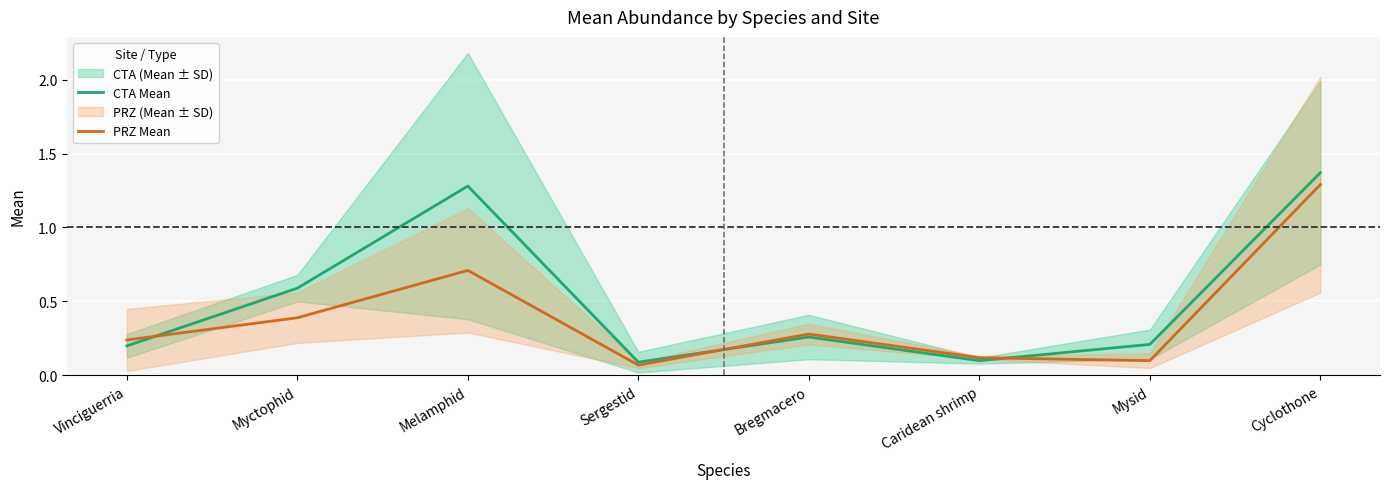

Reading left to right, extract all data points from this chart.

CTA Mean: 0.2	0.6	1.3	0.1	0.3	0.1	0.2	1.4
PRZ Mean: 0.2	0.4	0.7	0.1	0.3	0.1	0.1	1.3